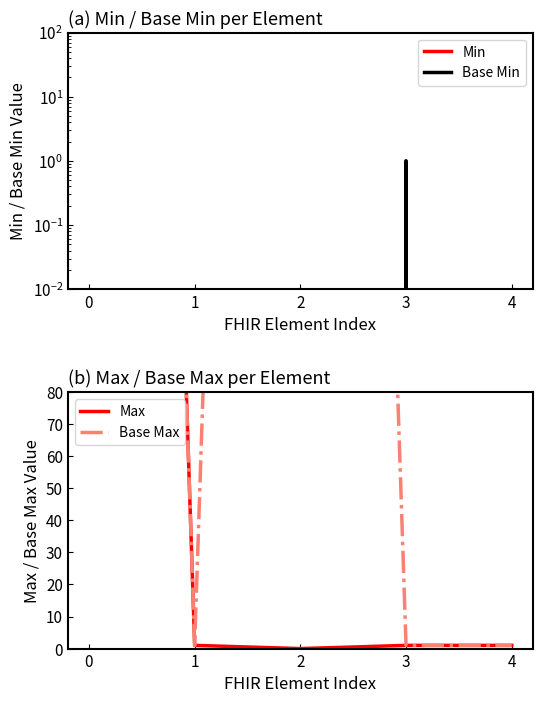

What is the sum of the Max values at 4 and 0?

1000